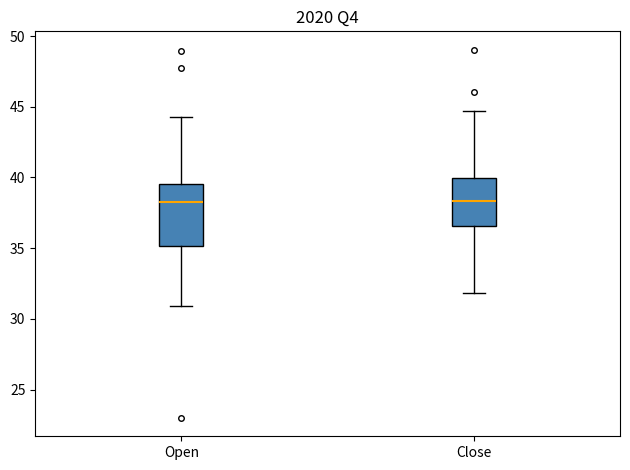

Where is the upper edge of the box for Open on the y-axis? The values are not printed on the chart, so give them approximately, as read against the axis.

39.5